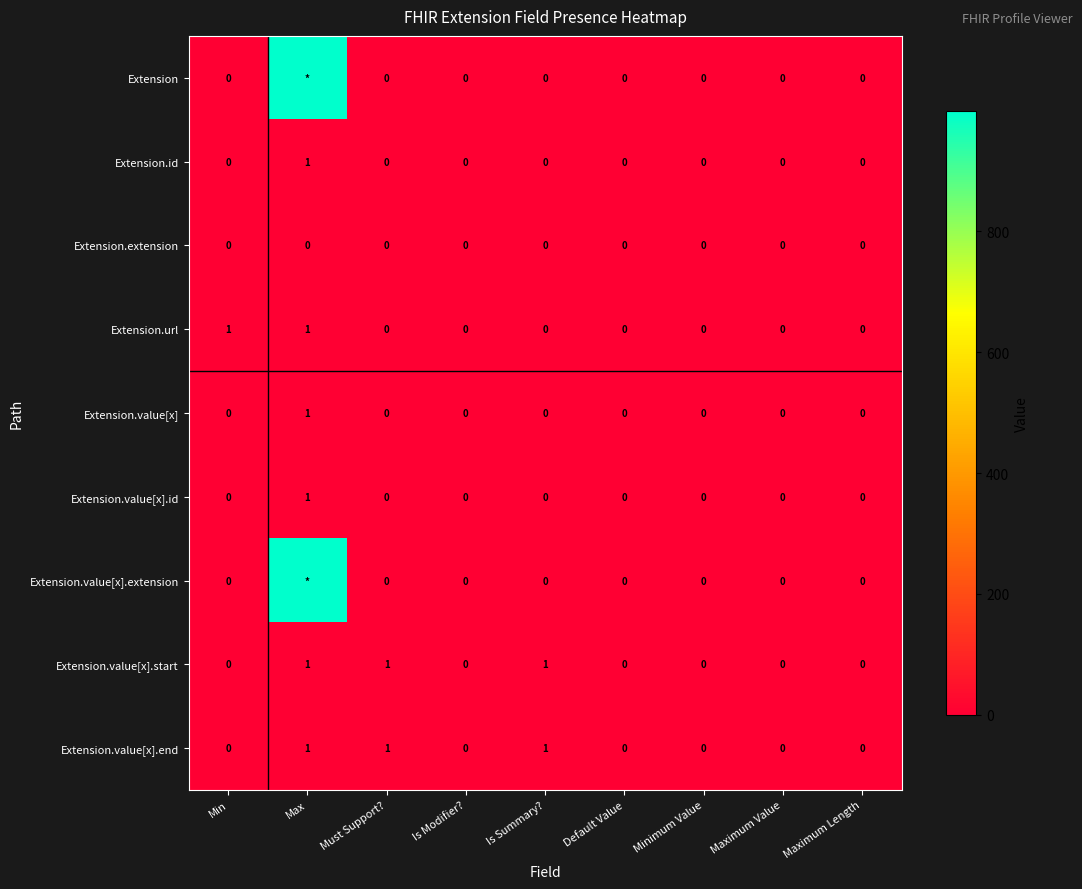

The value of Extension.id at Must Support? is 0. True or false?

True